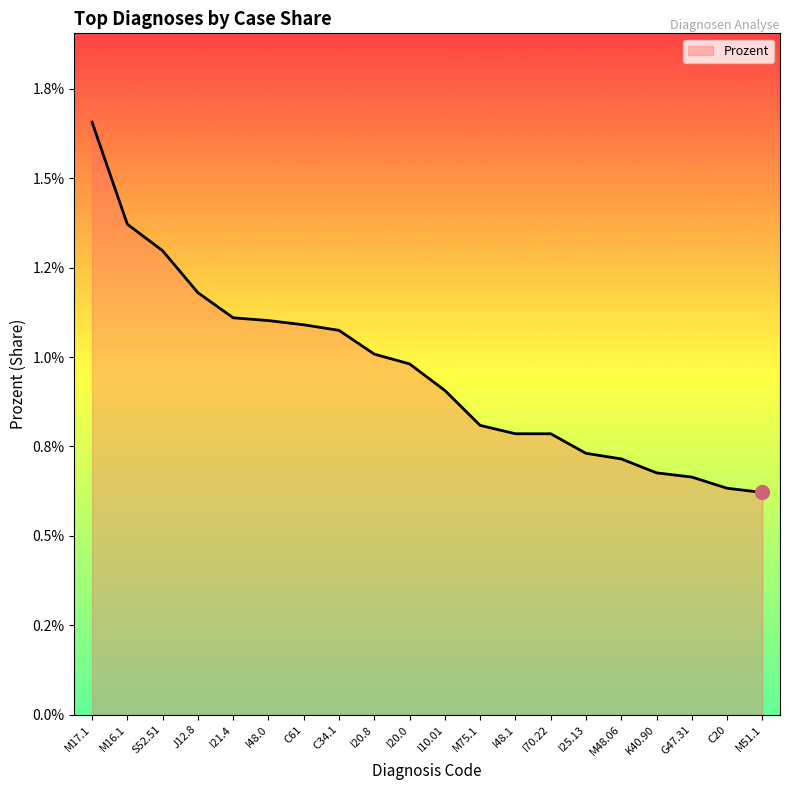

Rank the categories by value from lowest to highest.

M51.1, C20, G47.31, K40.90, M48.06, I25.13, I48.1, I70.22, M75.1, I10.01, I20.0, I20.8, C34.1, C61, I48.0, I21.4, J12.8, S52.51, M16.1, M17.1